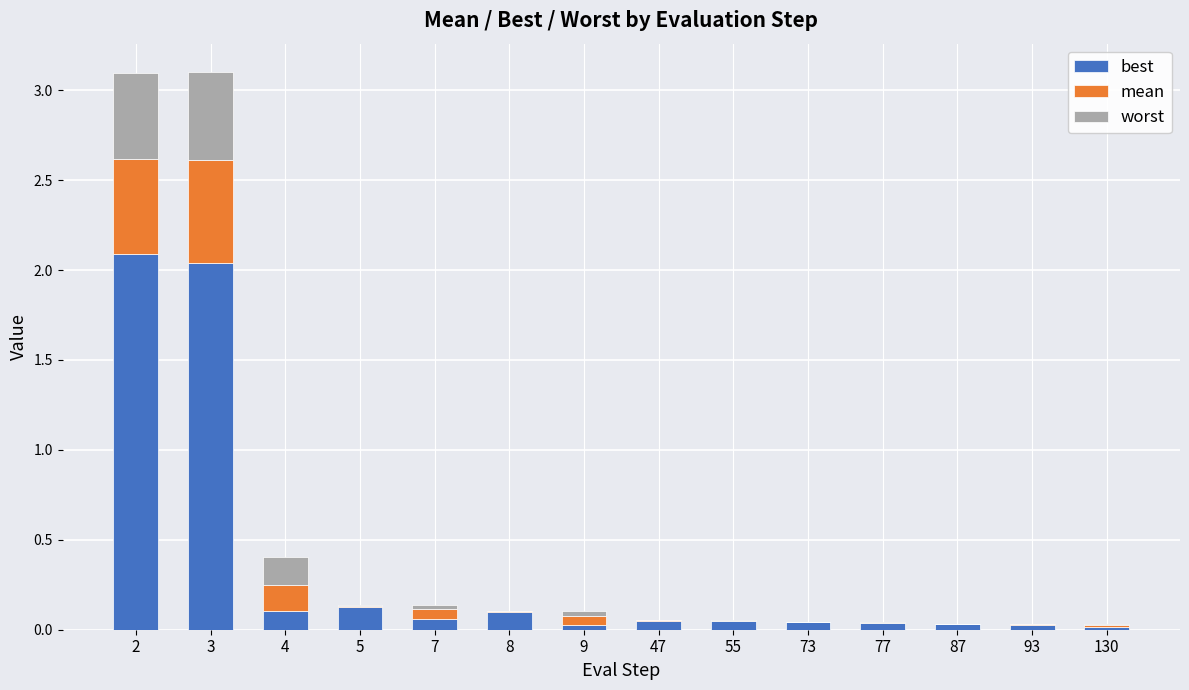

What is the total value across all series at 3?

3.1